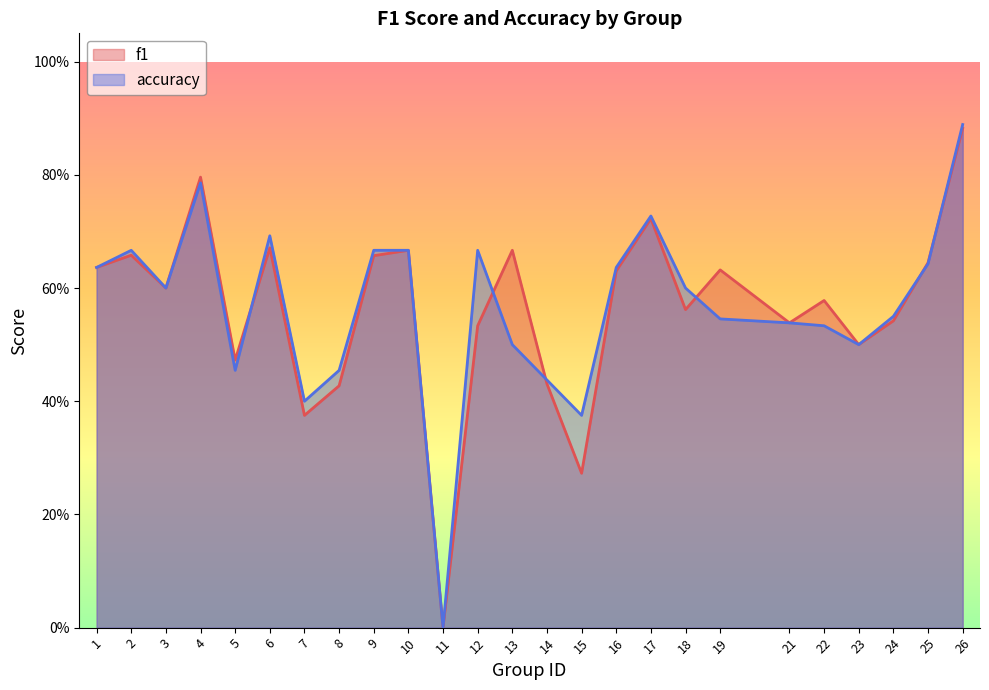

At which label is f1 closest to 0?

11